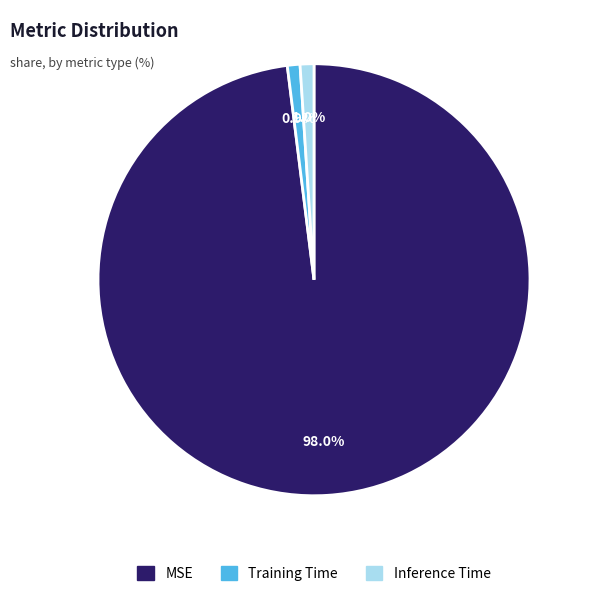

The Training Time slice represents 1% of the pie. True or false?

True